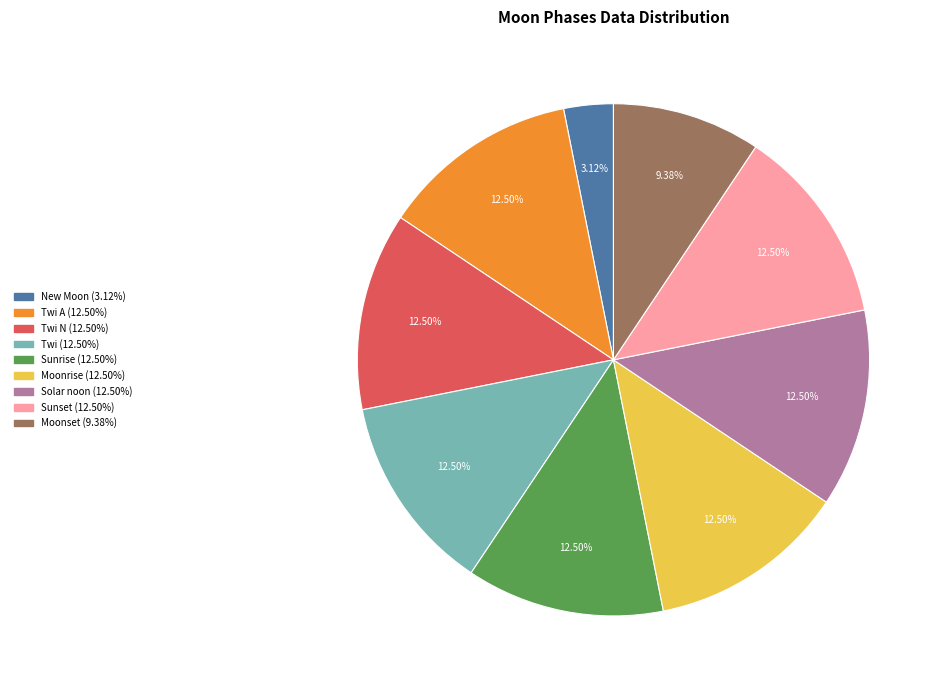

Is there a majority slice in this chart?

No